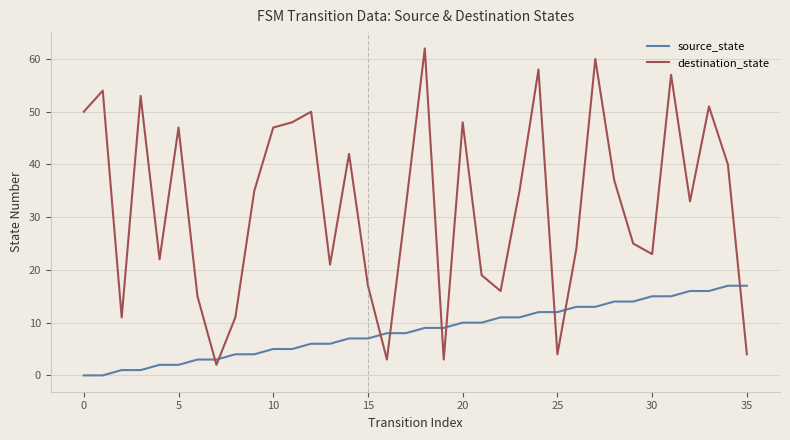

Rank the series by their maximum value, from lowest to highest.

source_state, destination_state